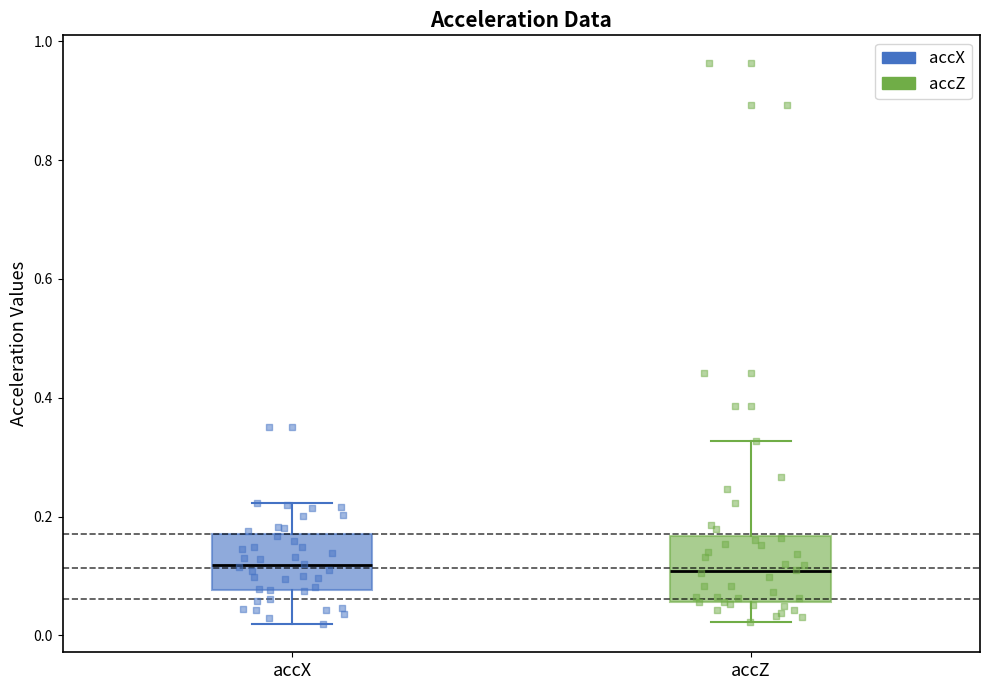

Reading left to right, read every box against the y-axis: the position of its median line, the range the box covers, and the ends of its whiskers. The values are not printed on the chart, so give them approximately, as read against the axis.

accX: median 0.12, box 0.08 to 0.18, whiskers 0.02 to 0.22
accZ: median 0.10, box 0.06 to 0.16, whiskers 0.02 to 0.32